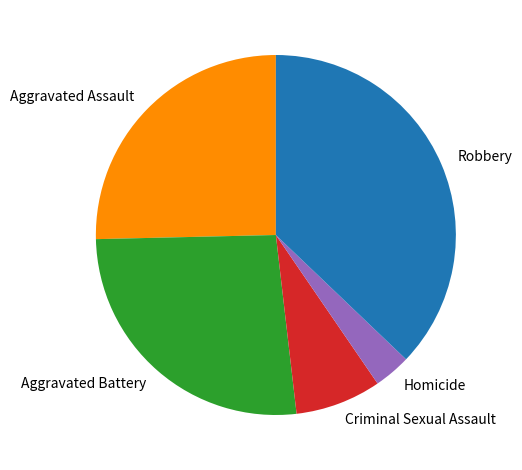

Which category has the biggest portion of the pie?

Robbery